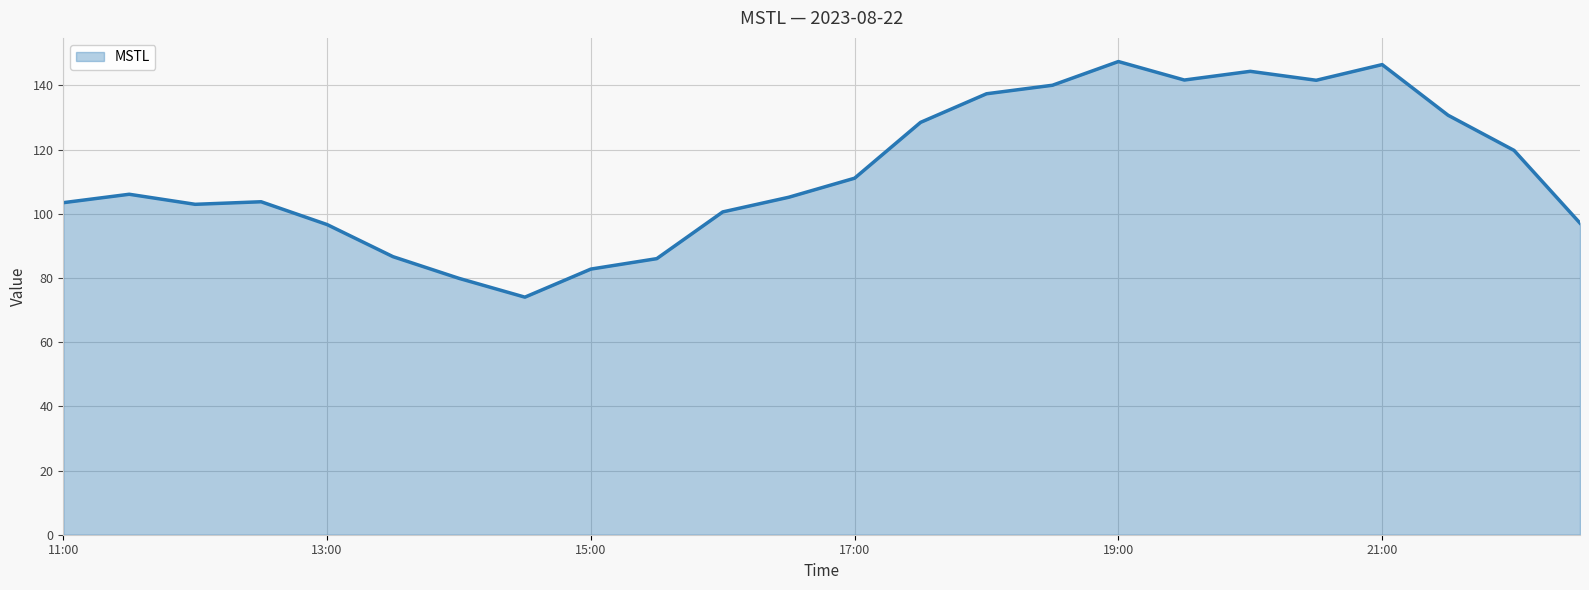

What is the maximum value shown in the chart?

147.5